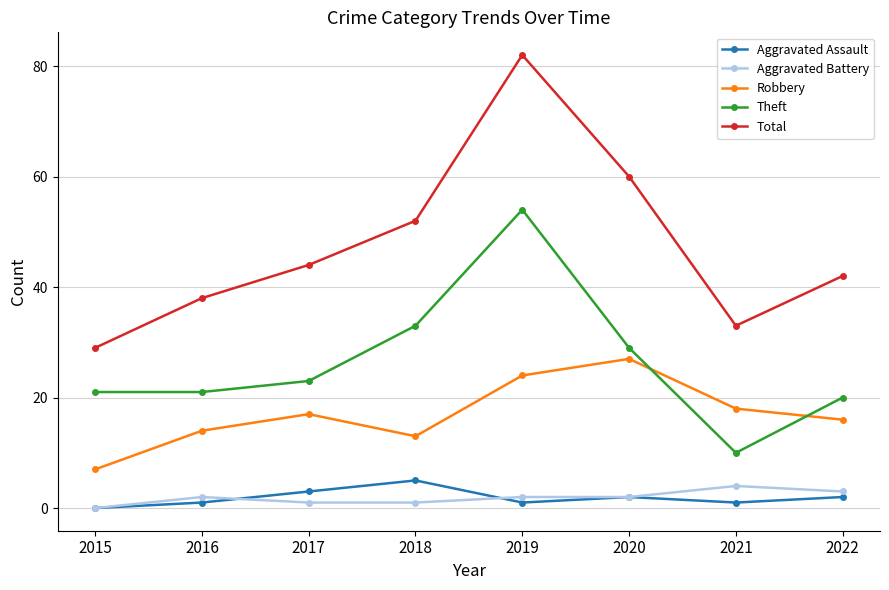

What are all the series names shown in the legend?

Aggravated Assault, Aggravated Battery, Robbery, Theft, Total